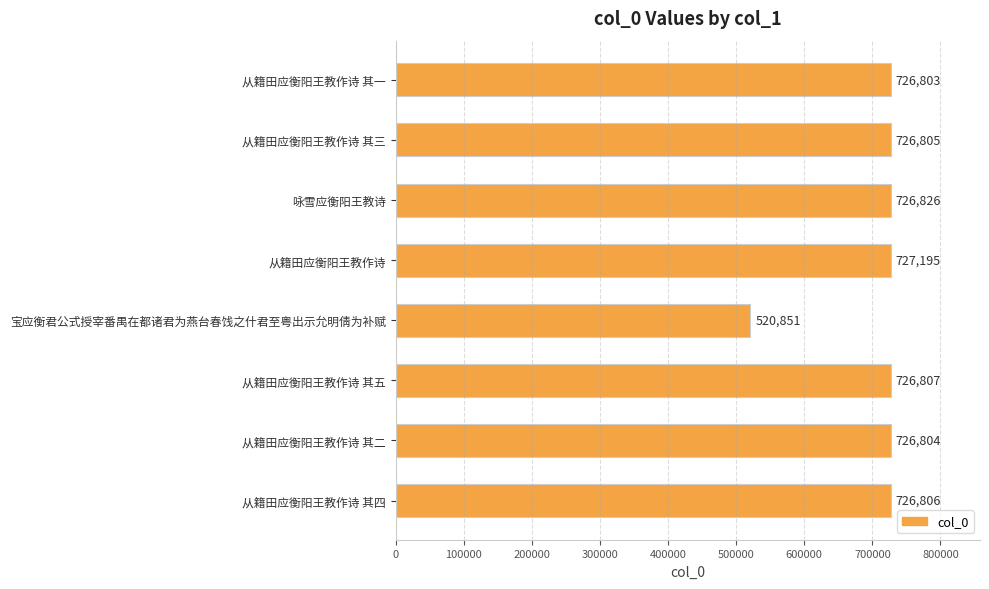

List the labels in order of value, smallest first.

宝应衡君公式授宰番禺在都诸君为燕台春饯之什君至粤出示允明倩为补赋, 从籍田应衡阳王教作诗 其一, 从籍田应衡阳王教作诗 其二, 从籍田应衡阳王教作诗 其三, 从籍田应衡阳王教作诗 其四, 从籍田应衡阳王教作诗 其五, 咏雪应衡阳王教诗, 从籍田应衡阳王教作诗